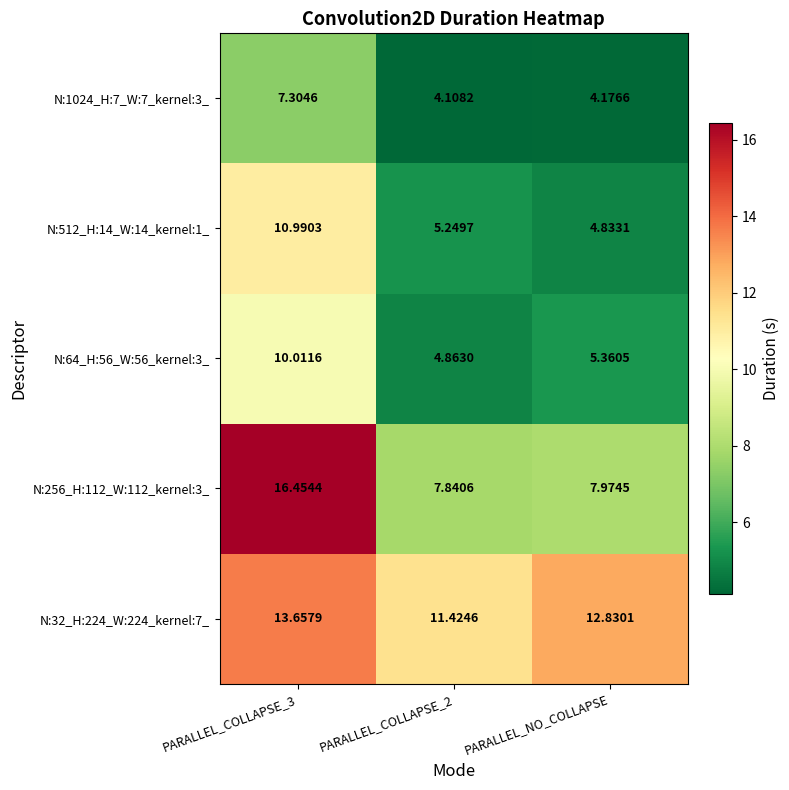

Where is N:64_H:56_W:56_kernel:3_ nearest to the value 7?

PARALLEL_NO_COLLAPSE